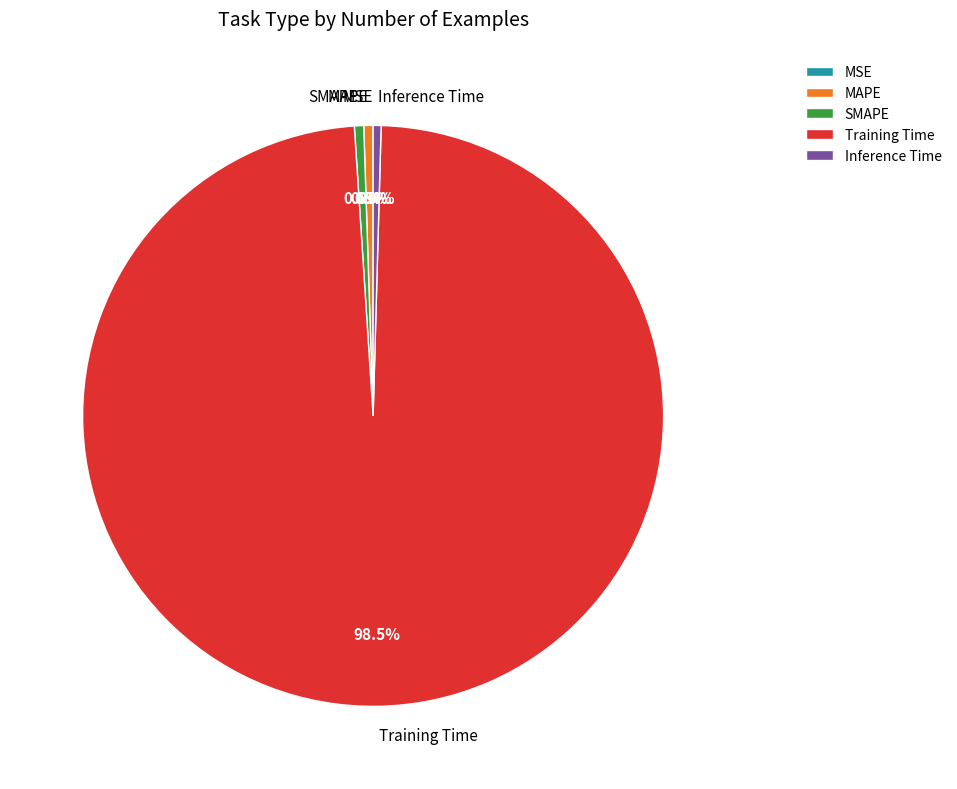

What is the largest slice in the pie chart?

Training Time